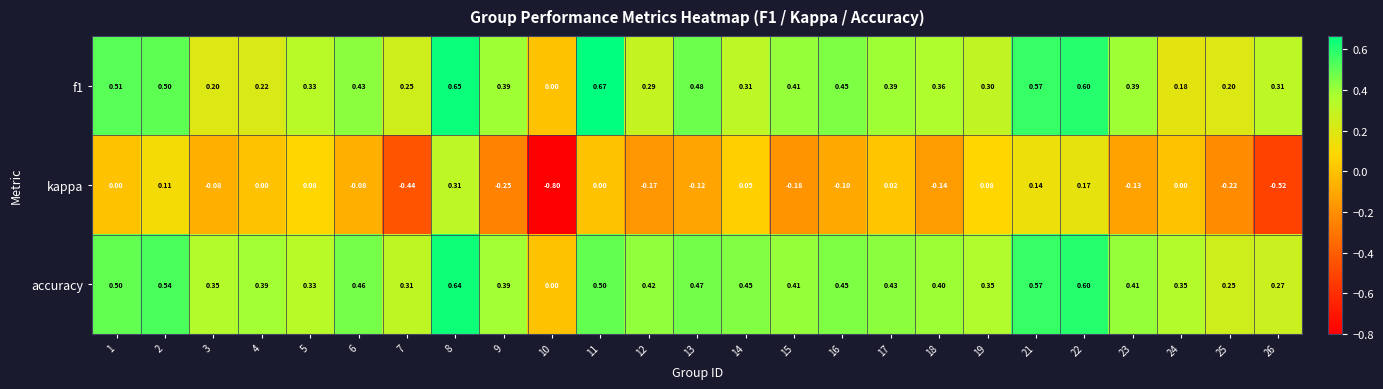

Which series changed the most between 5 and 12?

kappa